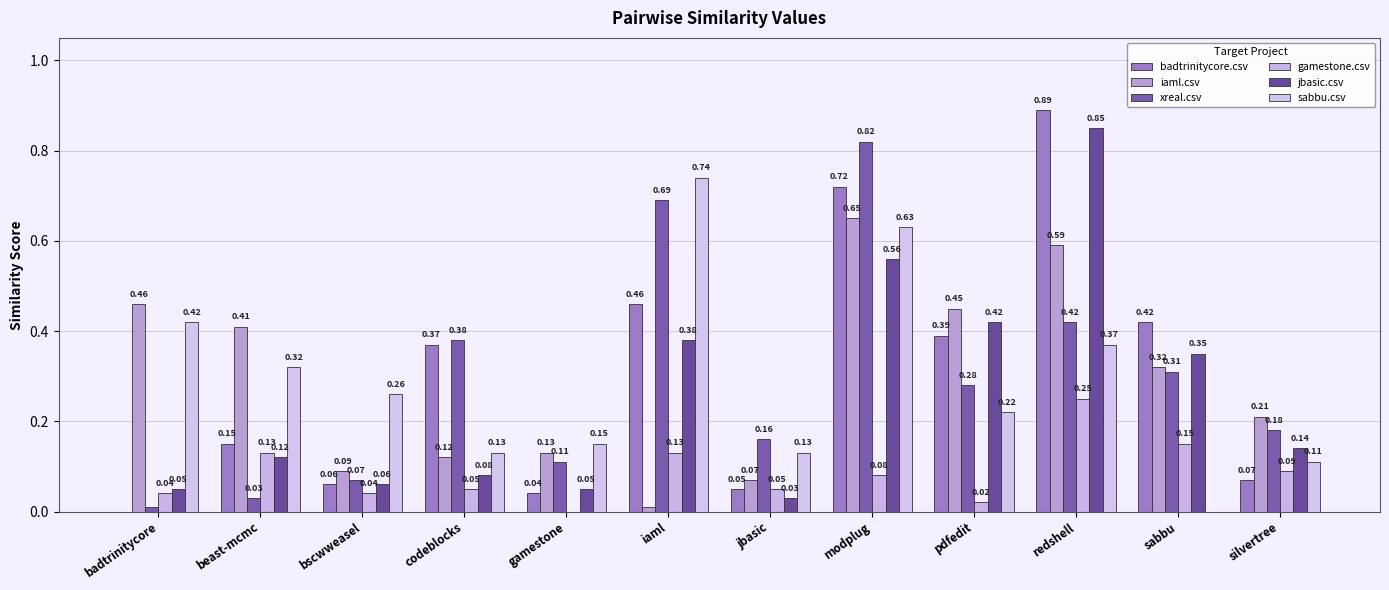

What is the difference between the maximum and second lowest values in the gamestone.csv series?

0.2